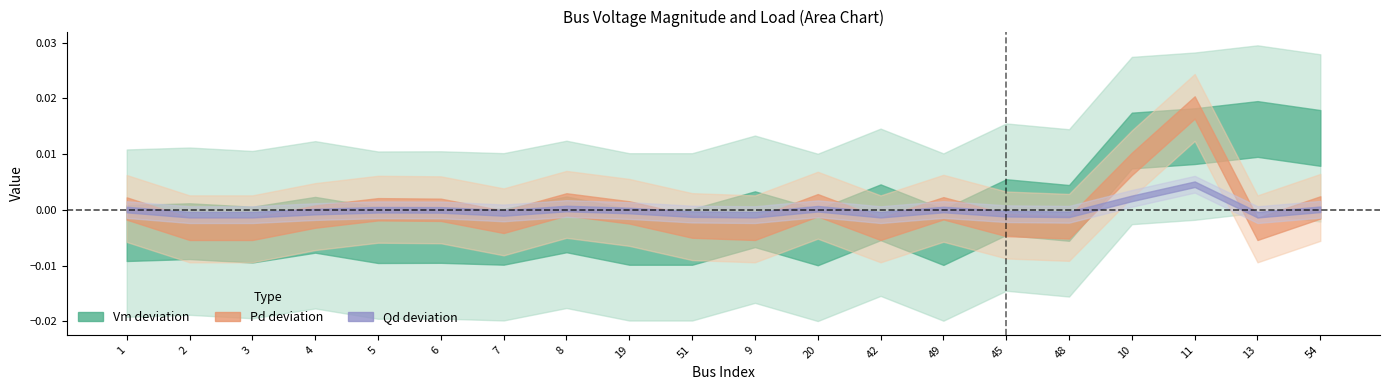

Where is the first local minimum for Qd?

7